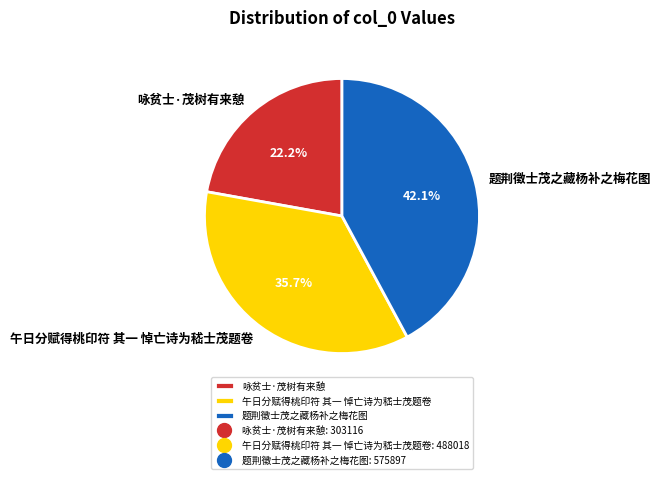

What percentage is the 午日分赋得桃印符 其一 悼亡诗为嵇士茂题卷 slice, to the nearest percent?

36%